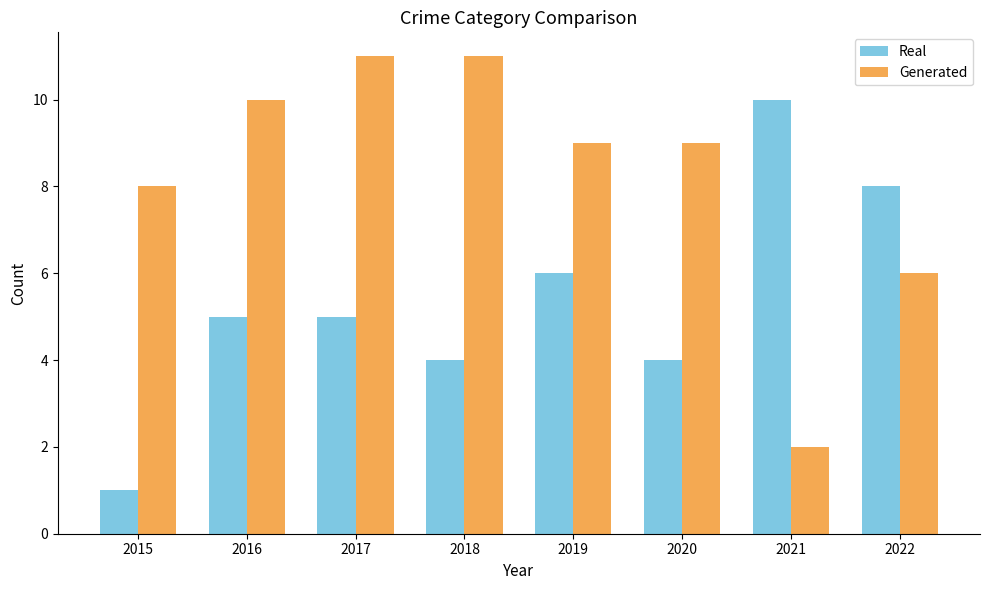

What is the difference between the Real values at 2021 and 2022?

2